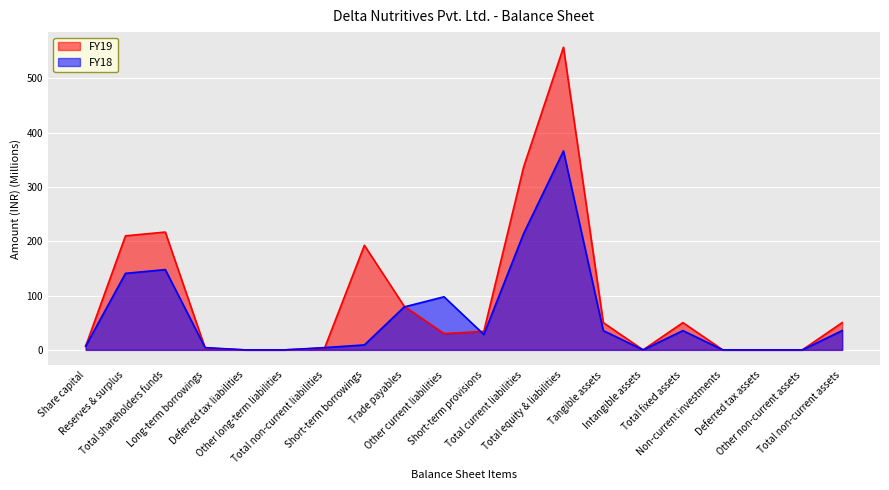

Where do FY19 and FY18 first cross each other?

Total shareholders funds and Long-term borrowings